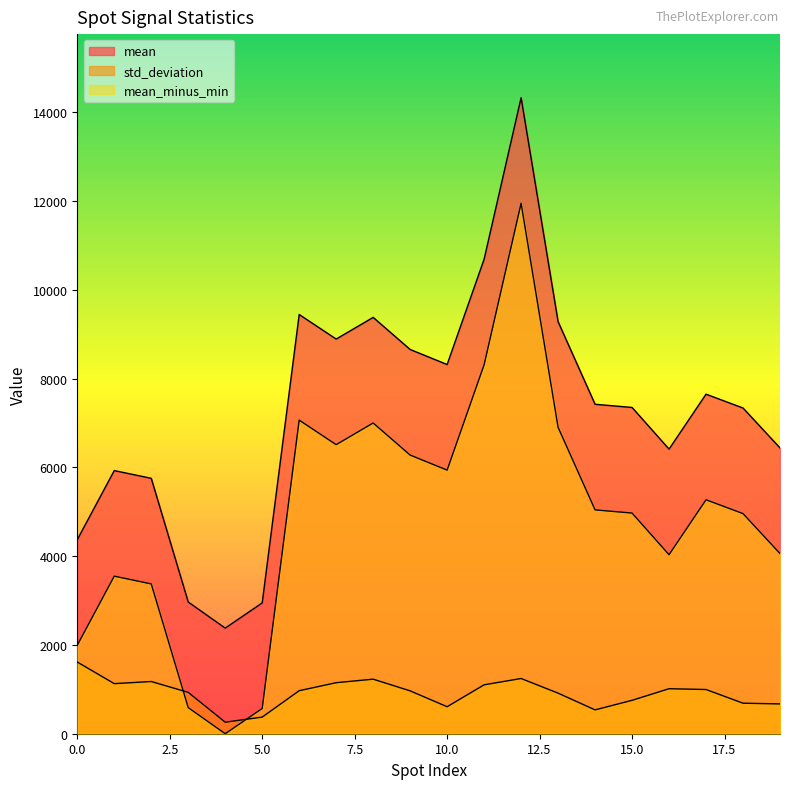

In mean_minus_min, how many points are higher than both neighbors (excluding endpoints)?

5